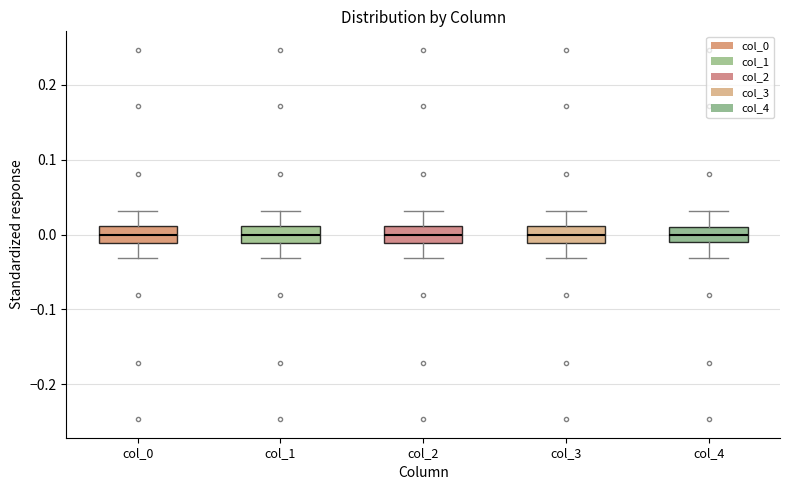

Reading left to right, read every box against the y-axis: the position of its median line, the range the box covers, and the ends of its whiskers. The values are not printed on the chart, so give them approximately, as read against the axis.

col_0: median 0.00, box -0.01 to 0.01, whiskers -0.03 to 0.03
col_1: median 0.00, box -0.01 to 0.01, whiskers -0.03 to 0.03
col_2: median 0.00, box -0.01 to 0.01, whiskers -0.03 to 0.03
col_3: median 0.00, box -0.01 to 0.01, whiskers -0.03 to 0.03
col_4: median 0.00, box -0.01 to 0.01, whiskers -0.03 to 0.03